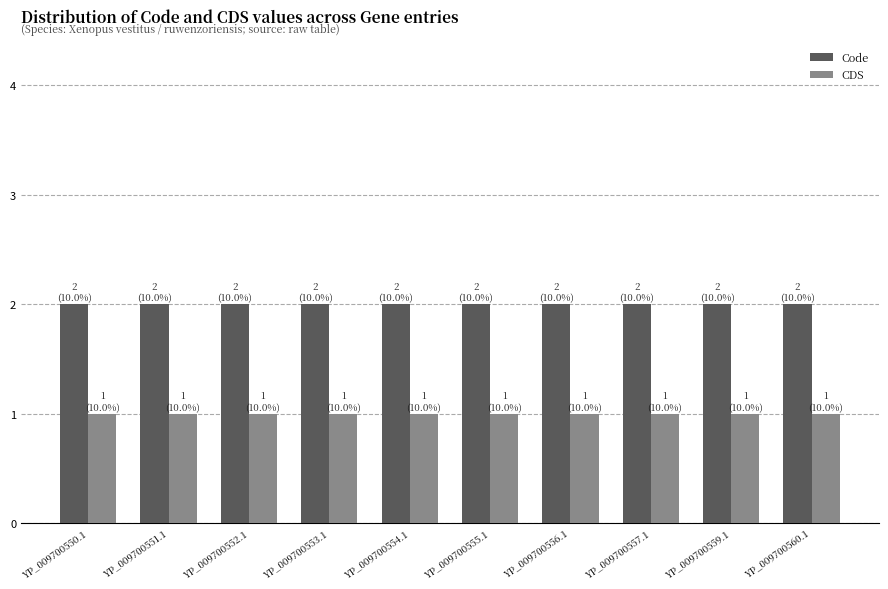

List the series in order of their overall mean, lowest first.

CDS, Code